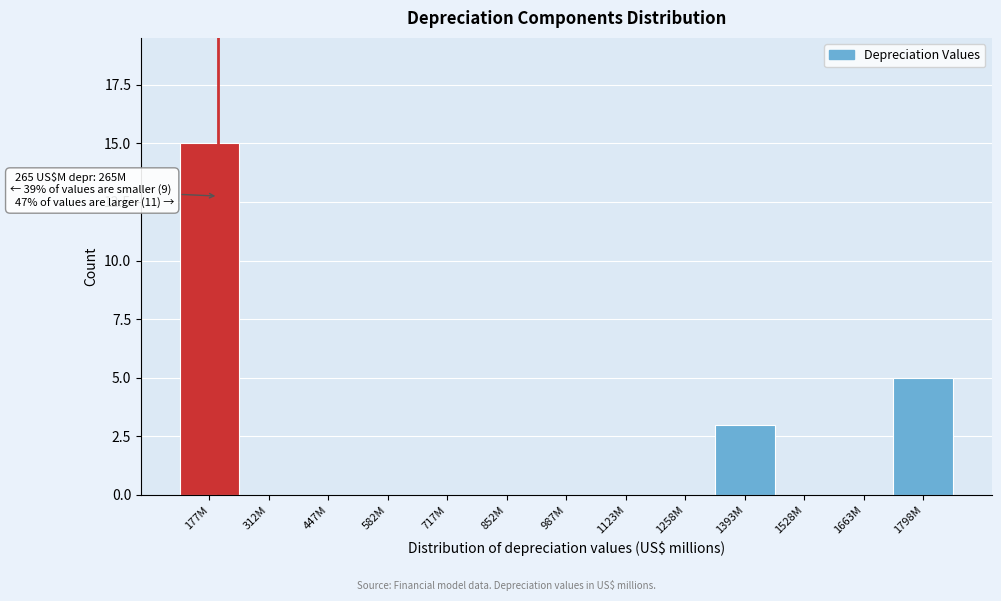

Reading right to left, extract all data points from this chart.

1798M=5	1663M=0	1528M=0	1393M=3	1258M=0	1123M=0	987M=0	852M=0	717M=0	582M=0	447M=0	312M=0	177M=15